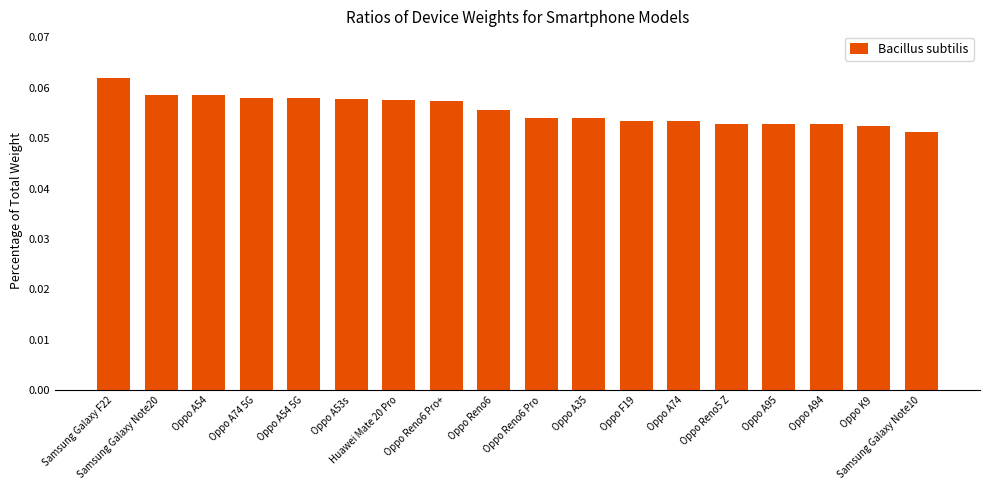

Count the values in the range 0 to 1.

18